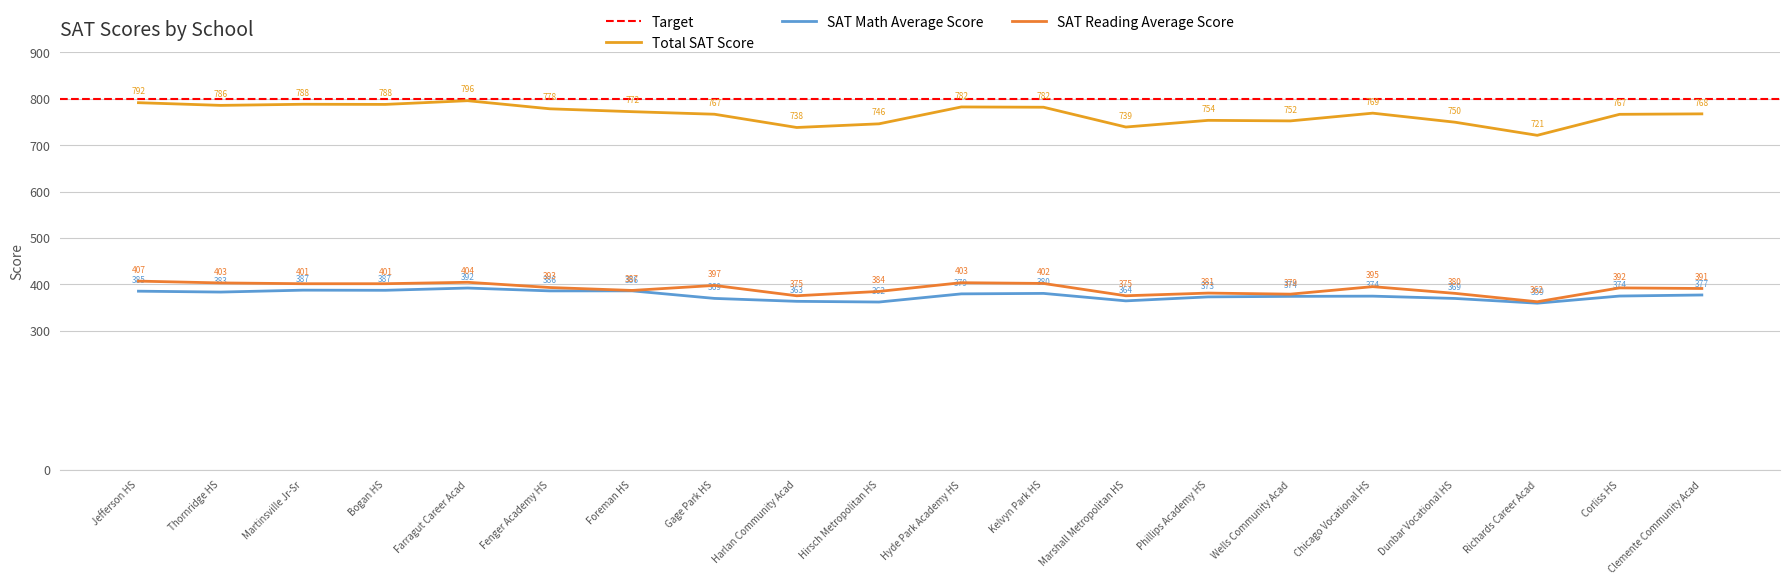

Is it true that SAT Math Average Score equals 380.2 at Kelvyn Park HS?

True